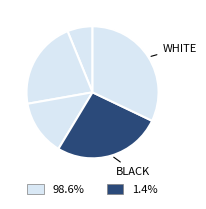

Which slice is the largest?

White